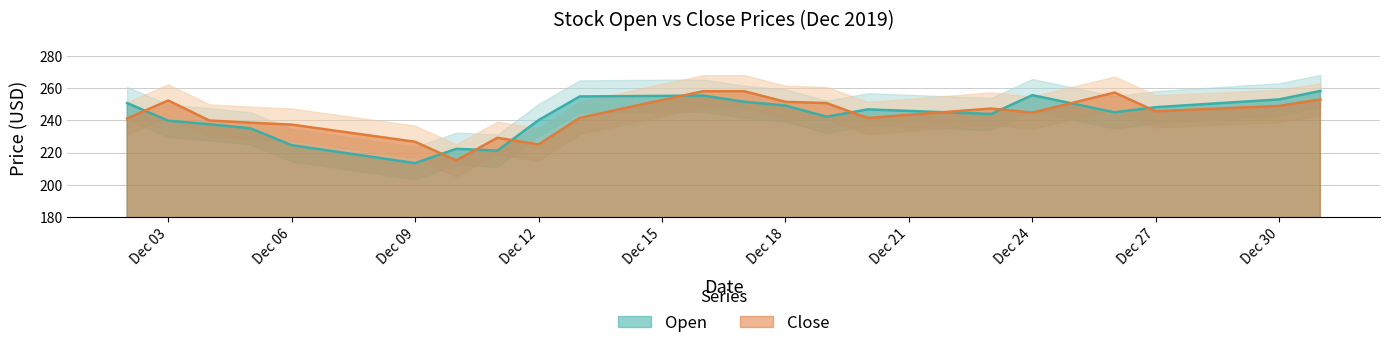

How many times do Open and Close cross each other?

10